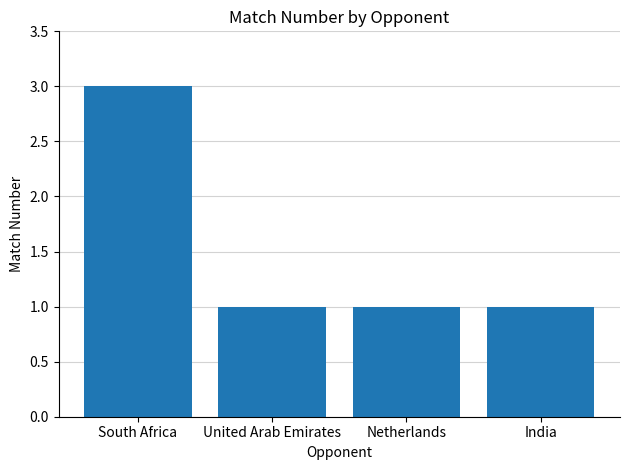

What is the label of the 4th bar from the left?

India